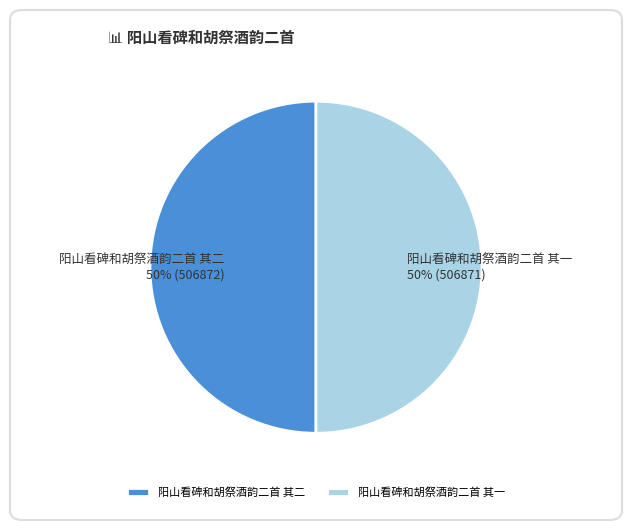

Is the sum of 阳山看碑和胡祭酒韵二首 其二 and 阳山看碑和胡祭酒韵二首 其一 greater than half?

Yes